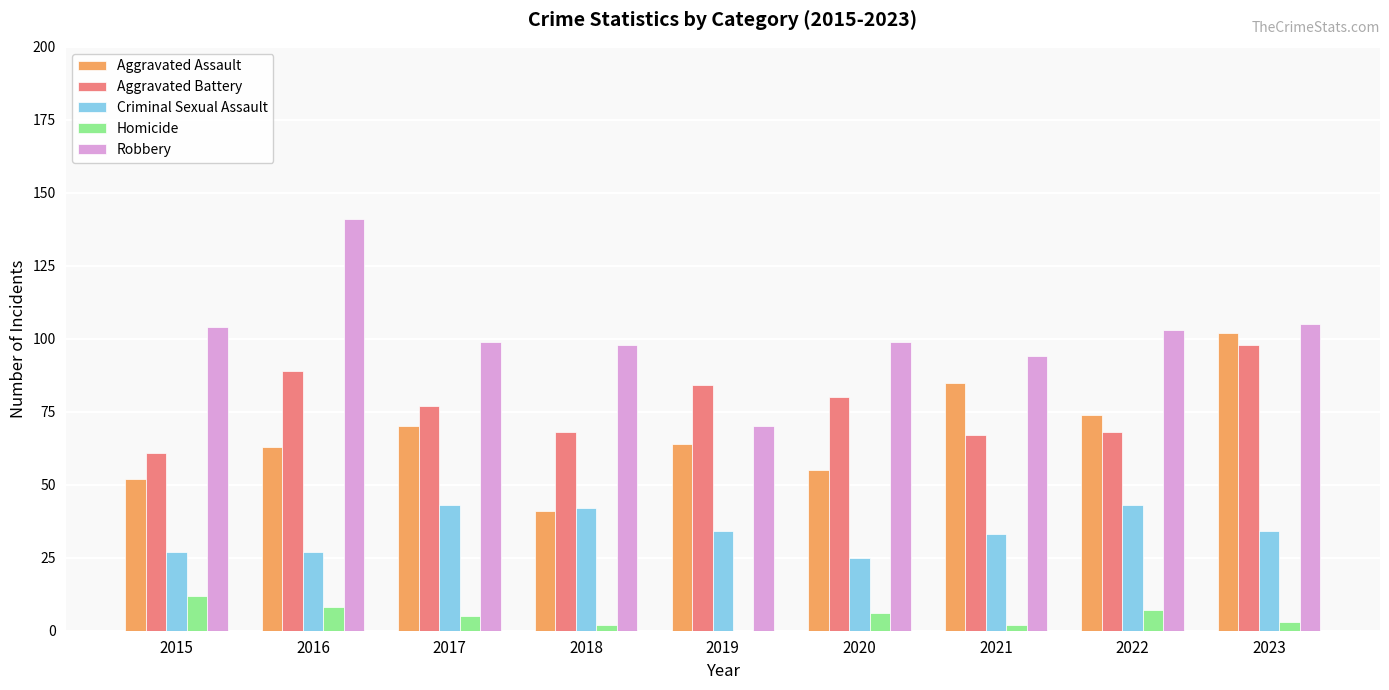

The value of Homicide at 2015 is 12. True or false?

True